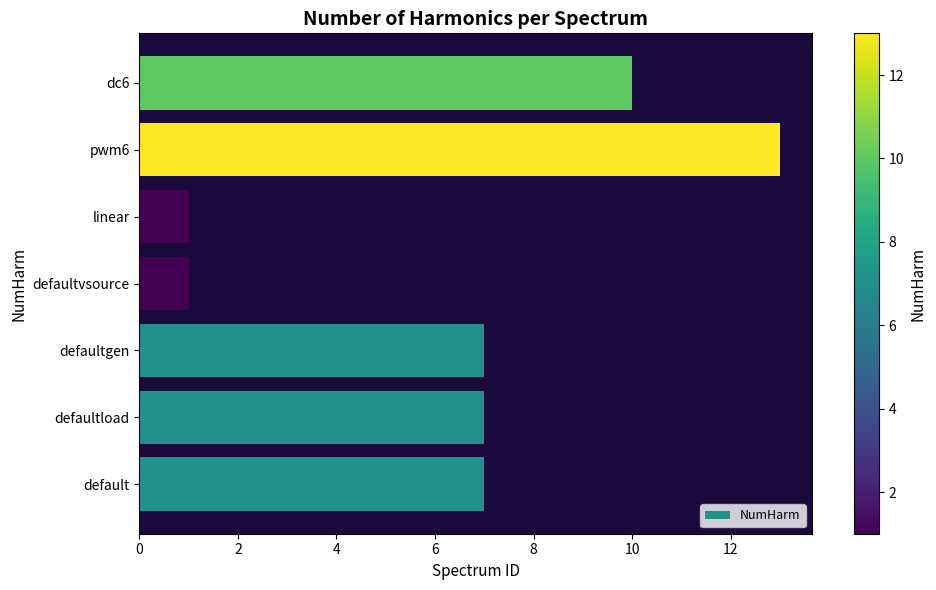

What is the maximum value shown in the chart?

13